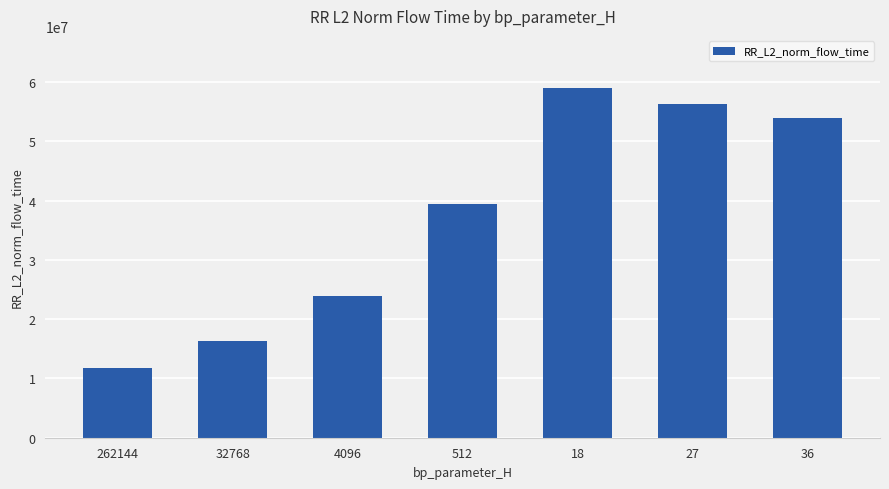

Where does the data first go above 39434531?

512